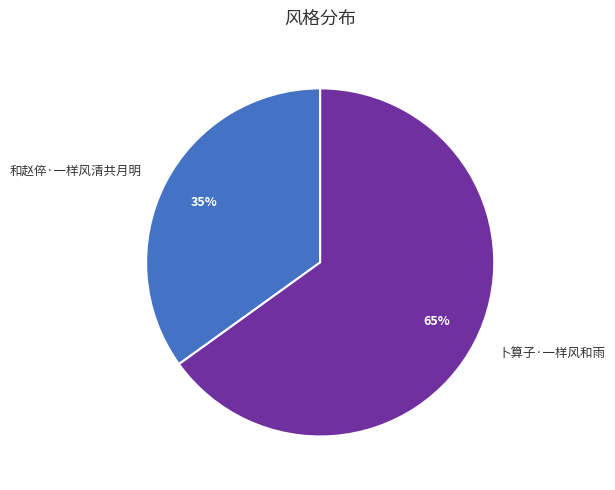

Count the number of slices in the pie.

2